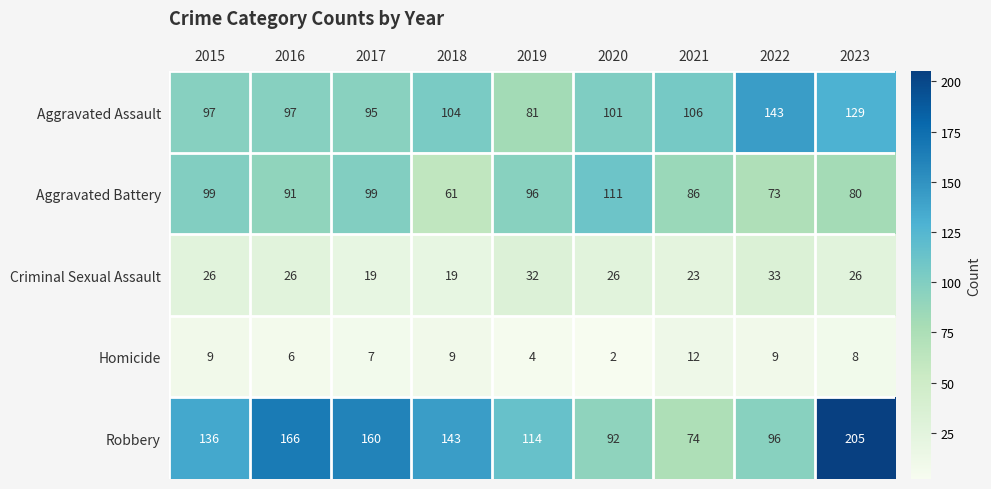

What is the maximum value for Criminal Sexual Assault?

33